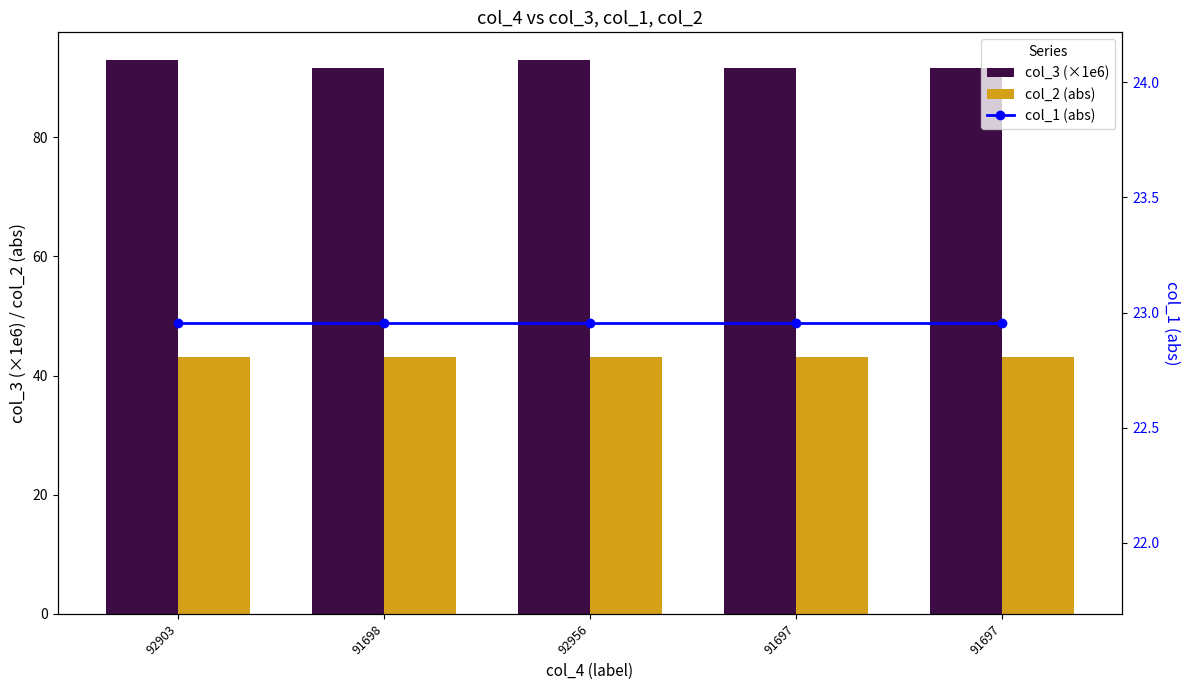

At 91697, list the series in order from smallest to largest.

col_1 (abs), col_2 (abs), col_3 (×1e6)